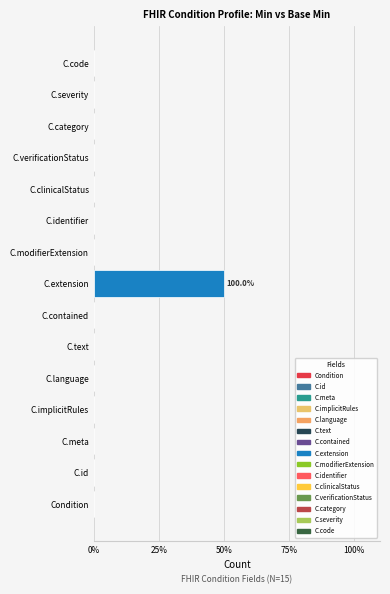

Are the bars horizontal?

Yes